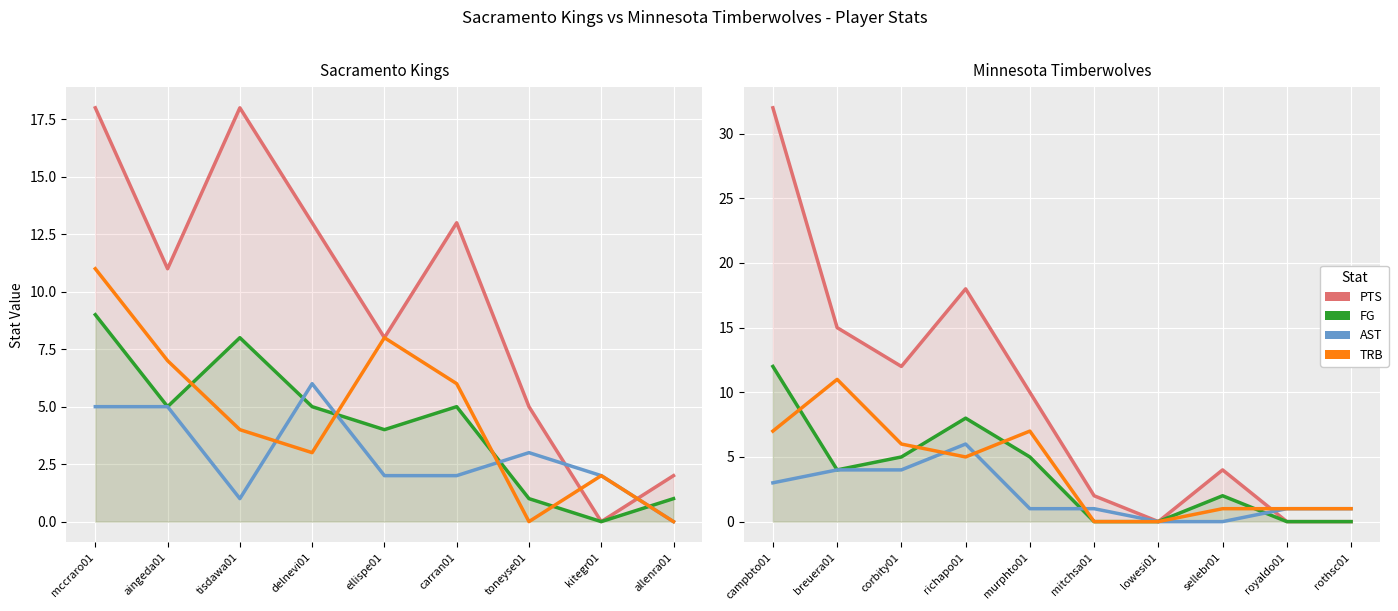

Which series has the widest spread of values?

PTS